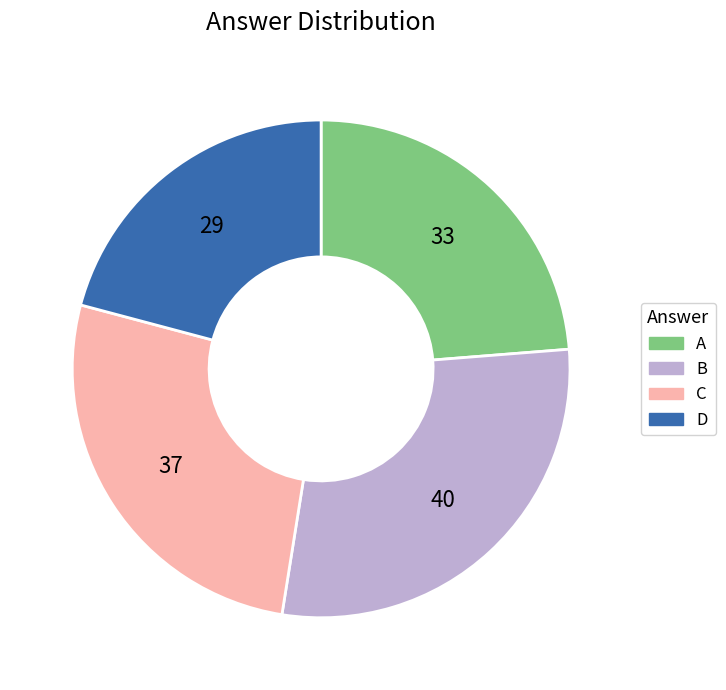

What is the largest slice in the pie chart?

B